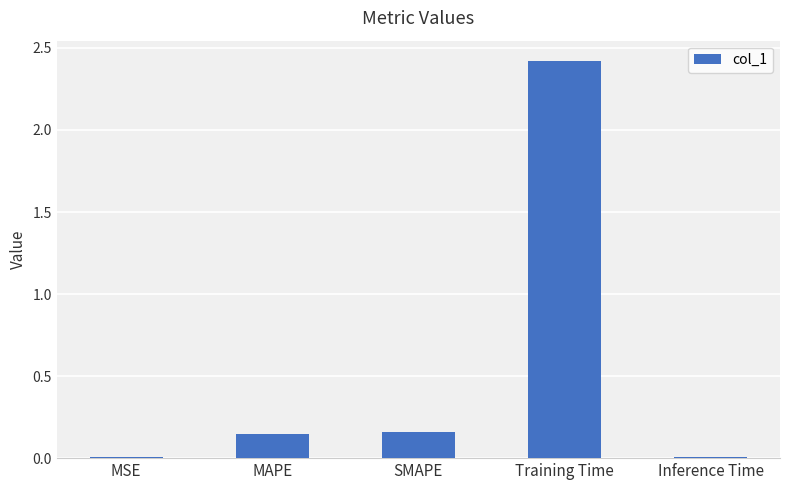

What is the change in value from MAPE to Training Time?

+2.3